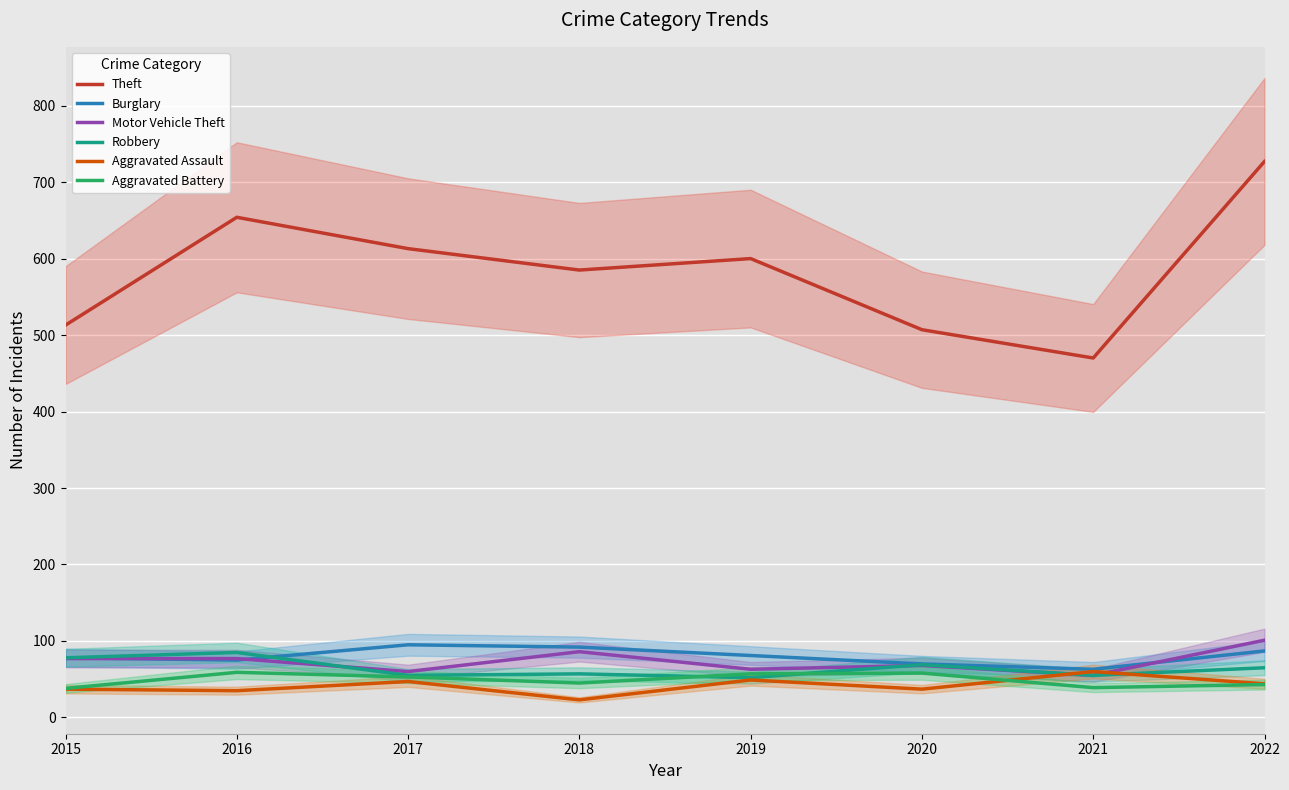

Which category has the lowest value in the Theft series?

2021